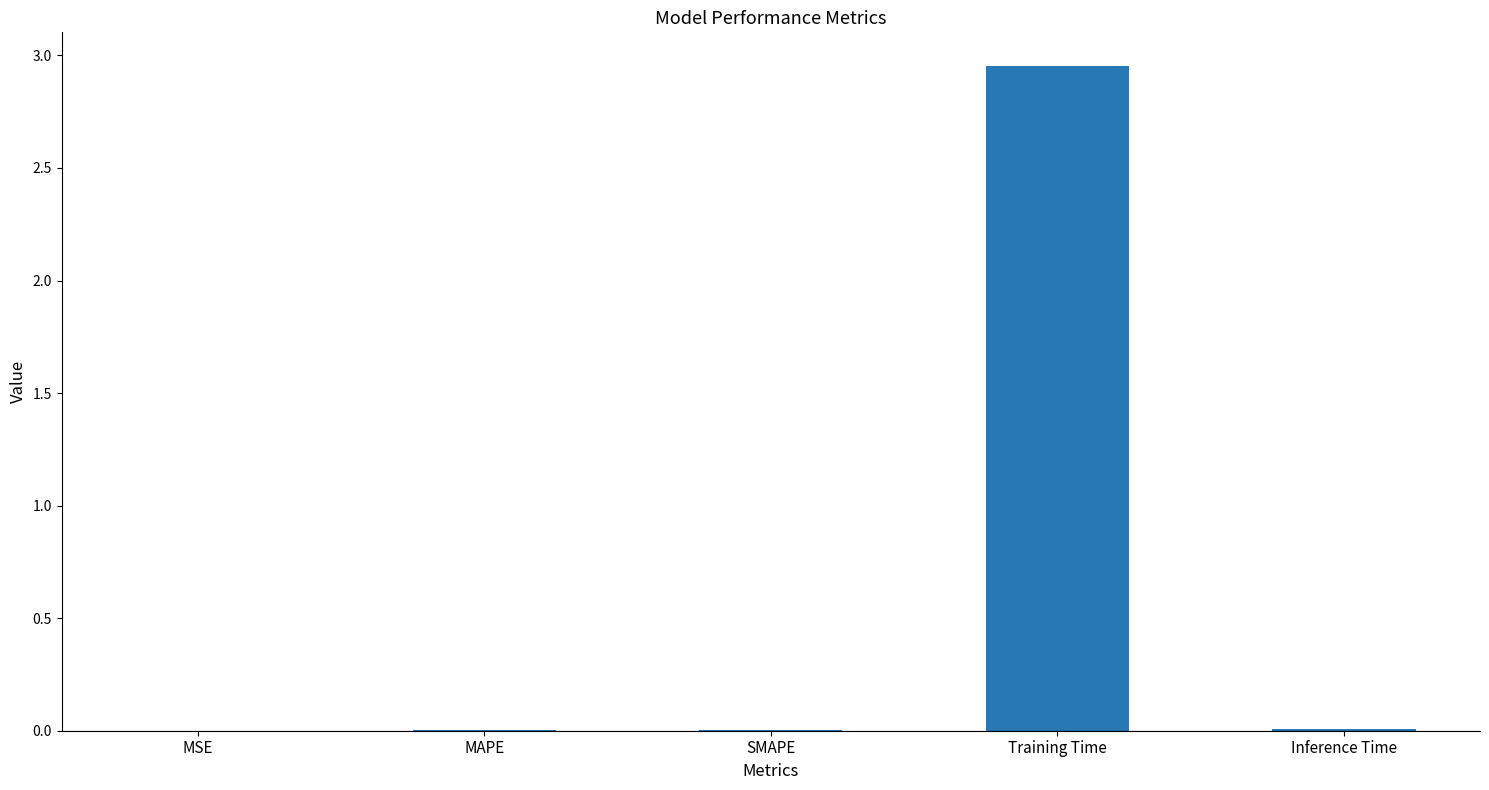

Between Inference Time and Training Time, which is larger?

Training Time